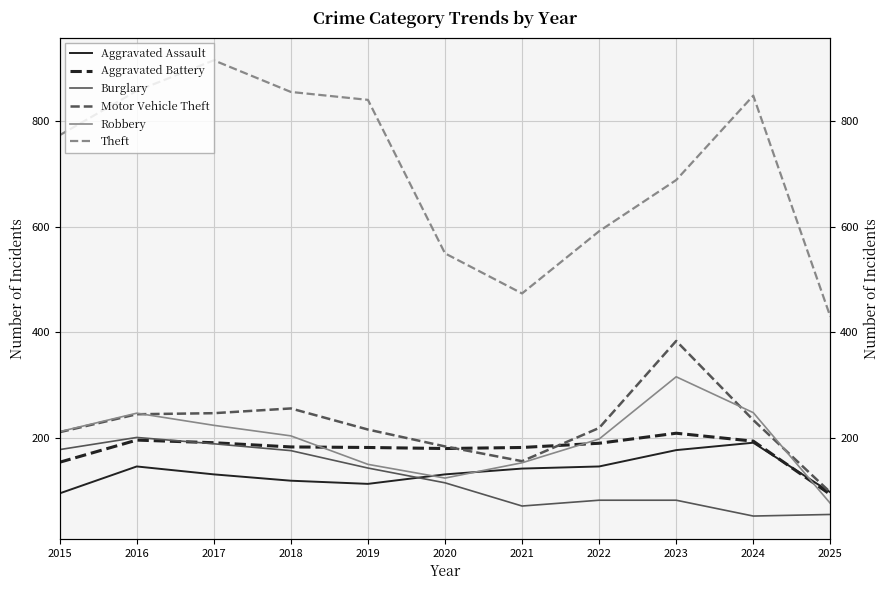

What is the spread (max minus min) of values at 2023?

607